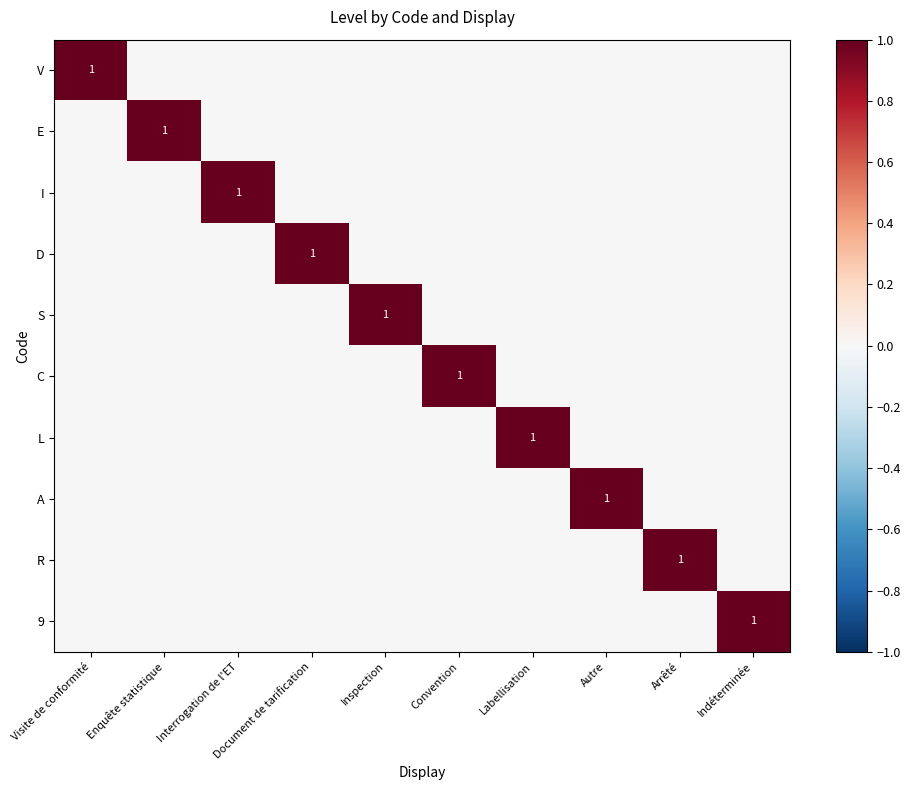

At which category does the chart reach its peak across all series?

Visite de conformité